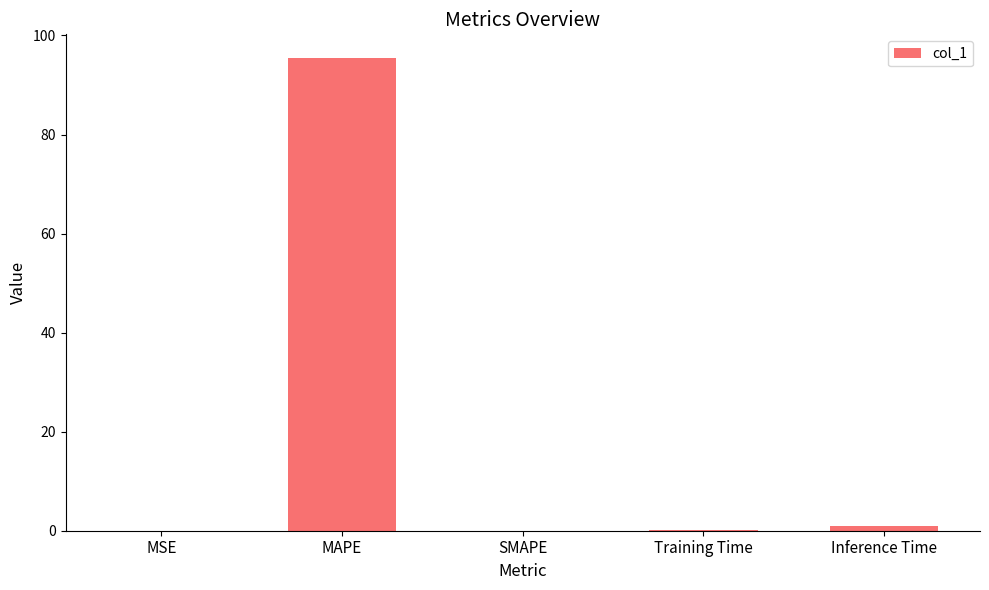

What value does the data have at MAPE?

95.5